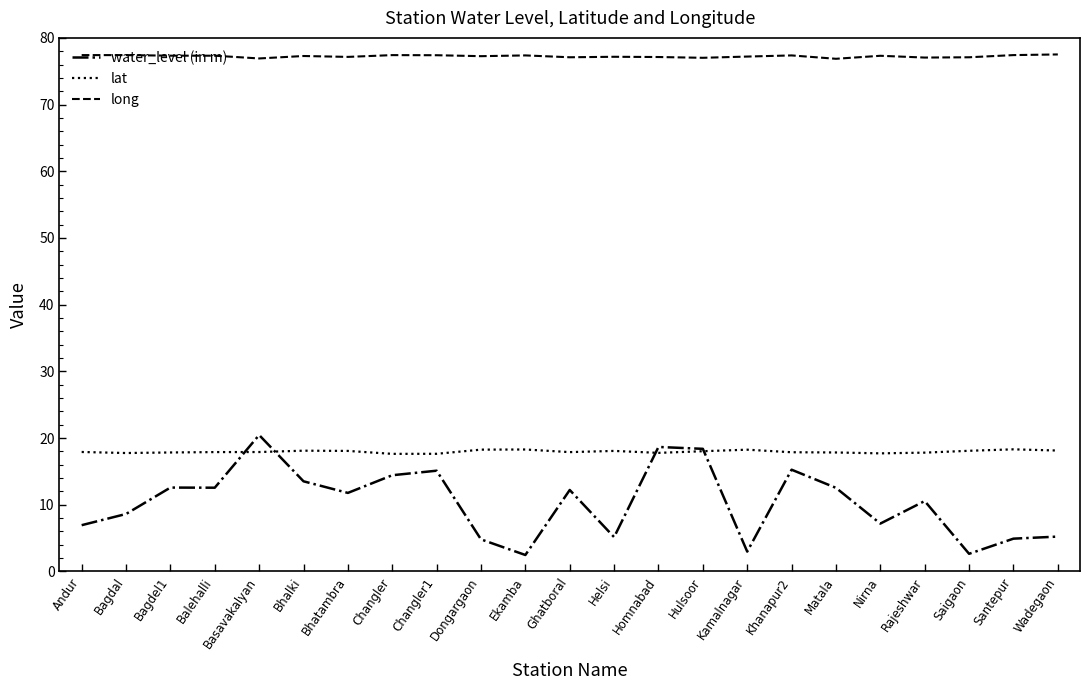

What position from the left is Bagdal?

2